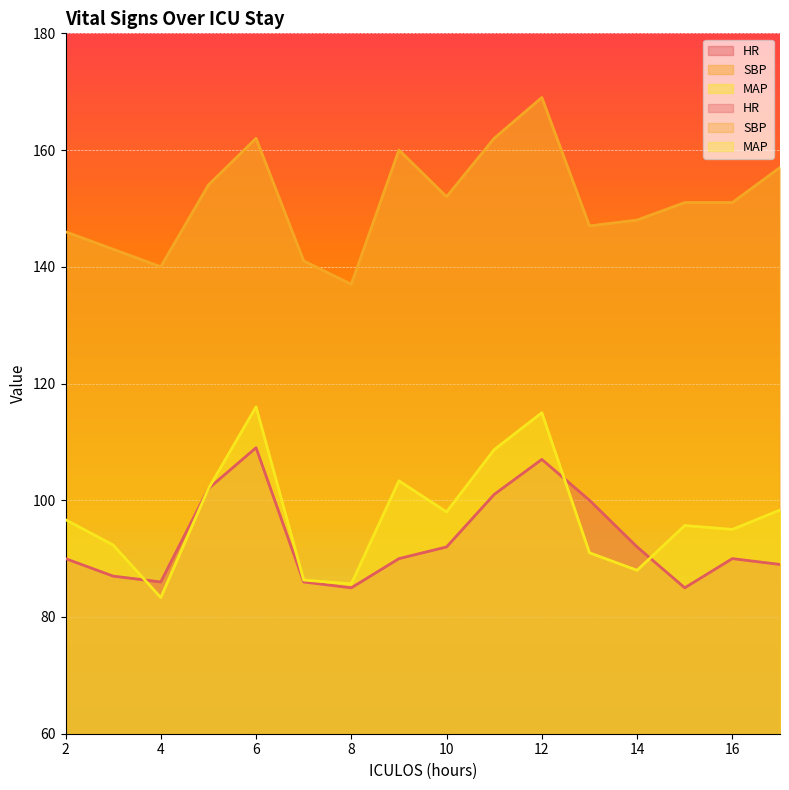

What is the value of the SBP point at the 12th from the left?

147.0